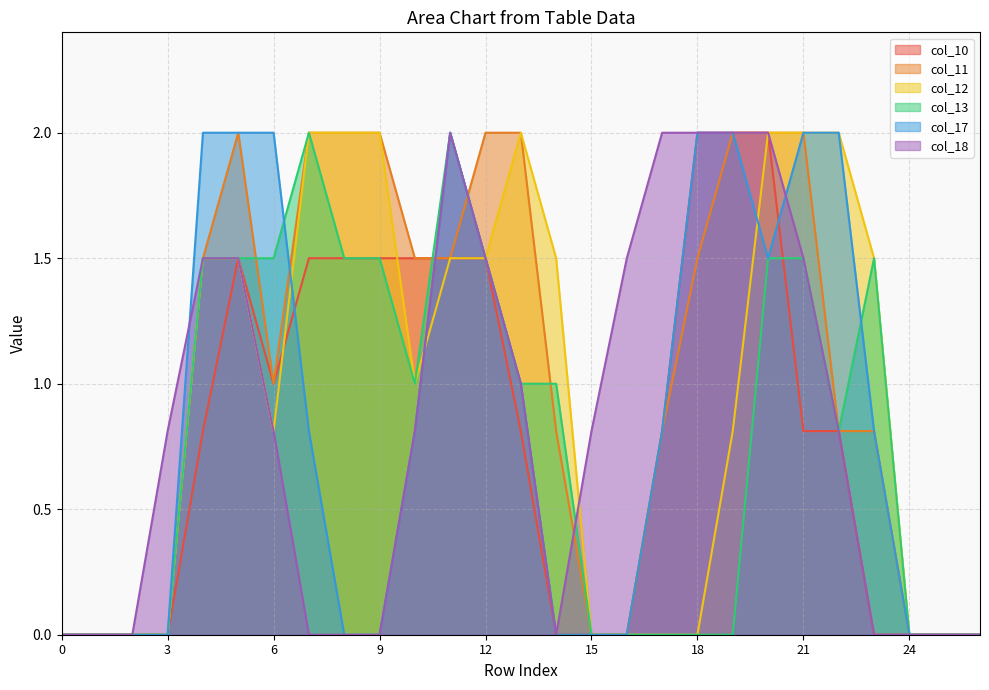

Rank the series by their maximum value, from highest to lowest.

col_10, col_11, col_12, col_13, col_17, col_18